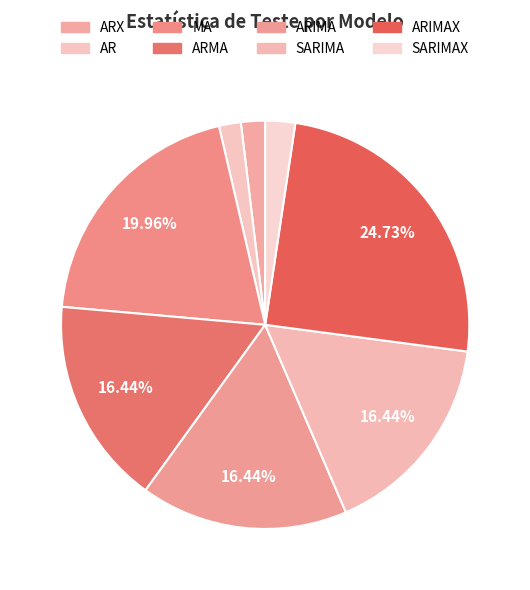

Rank the categories by value from highest to lowest.

ARIMAX, MA, ARMA, ARIMA, SARIMA, SARIMAX, ARX, AR